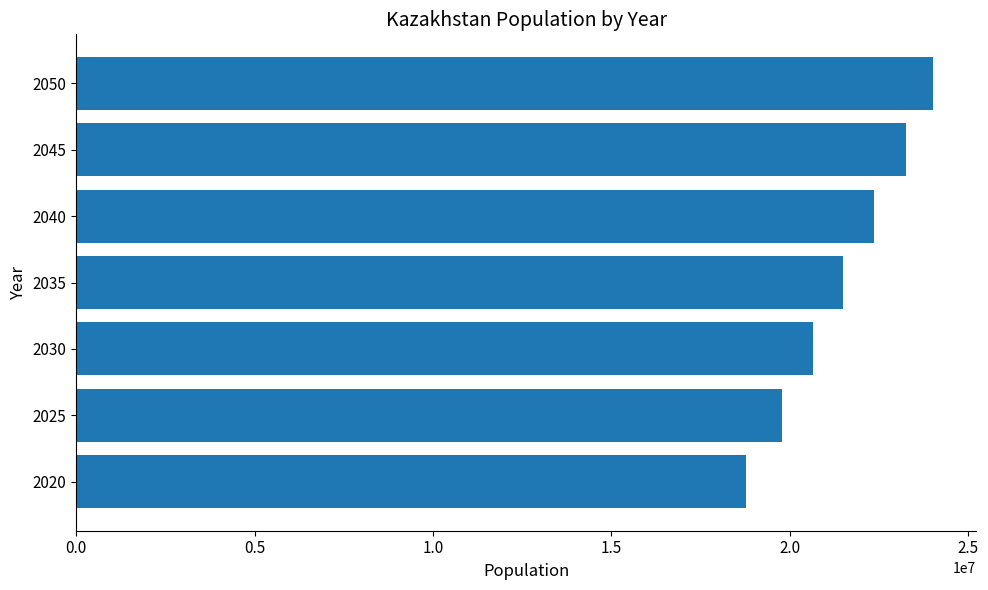

Does the chart contain any negative values?

No